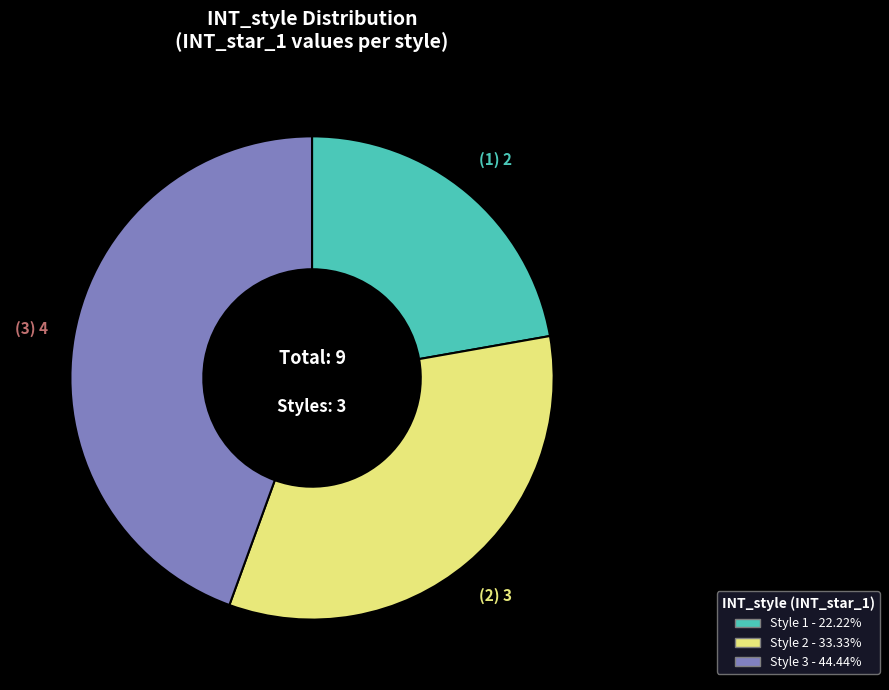

How many slices are in this pie chart?

3